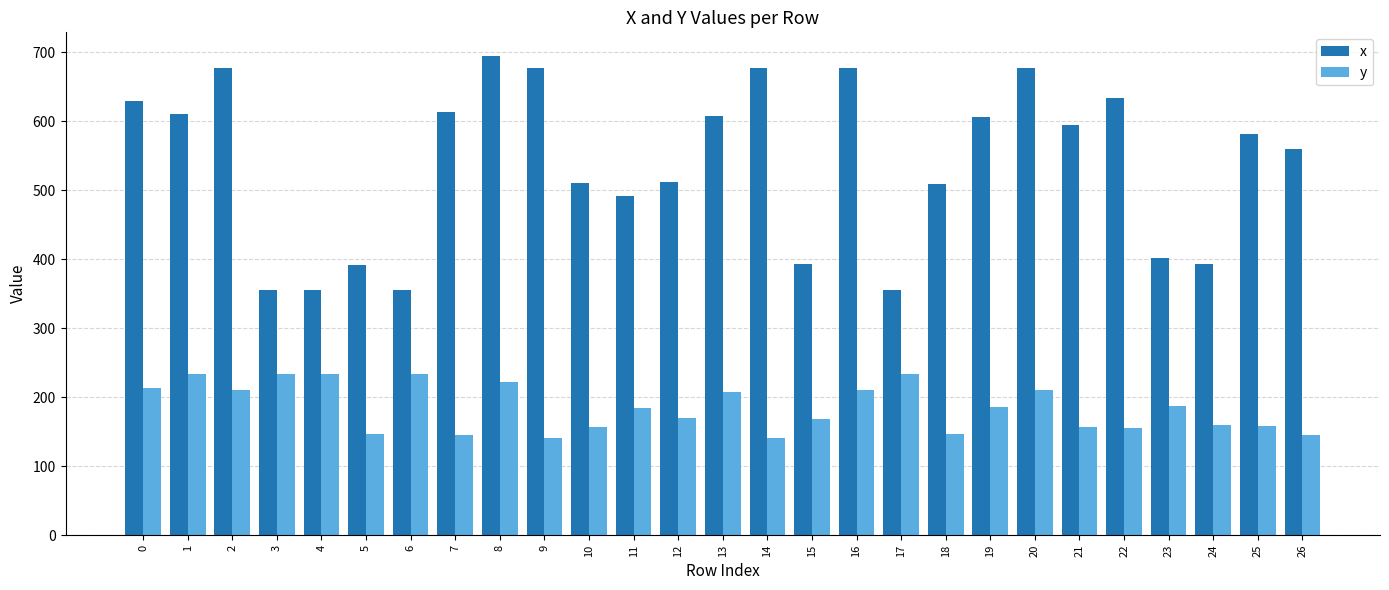

What are all the series names shown in the legend?

x, y